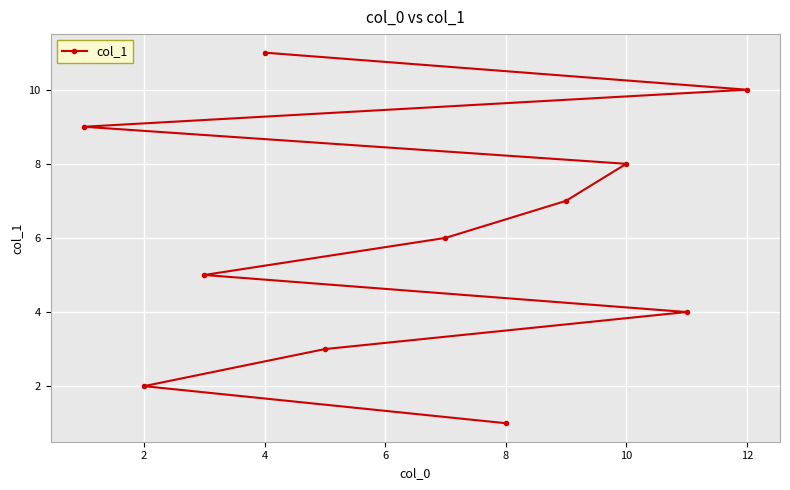

Reading left to right, transcribe all the data shown in this chart.

9	2	5	11	3	6	1	7	8	4	10